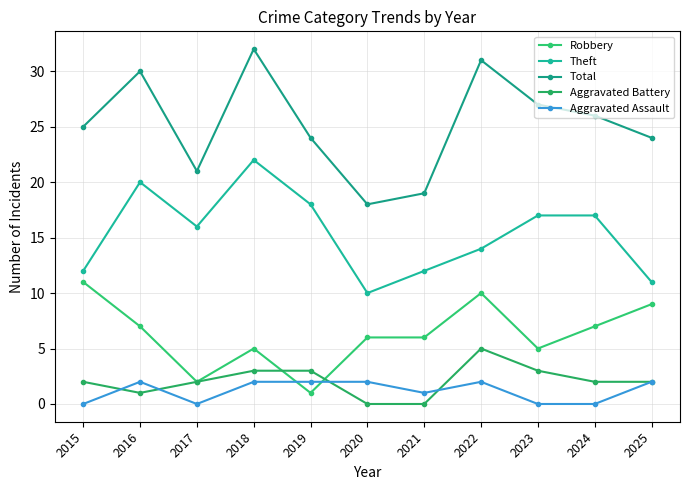

Is the value of Aggravated Assault at 2015 greater than the value of Aggravated Battery at 2015?

No